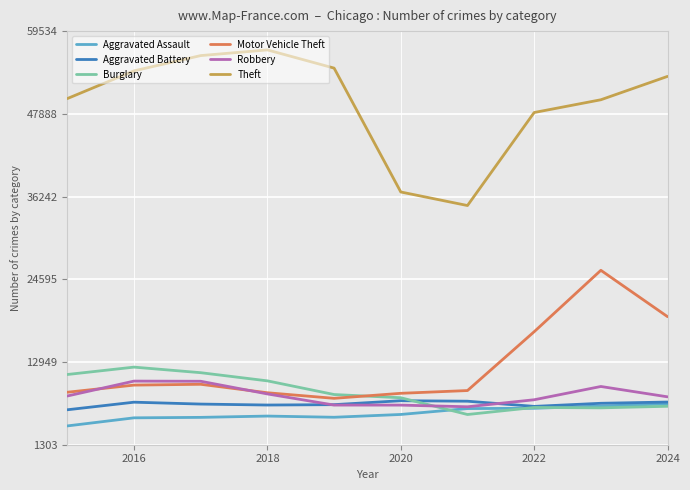

True or false: Theft and Motor Vehicle Theft intersect in this chart.

False